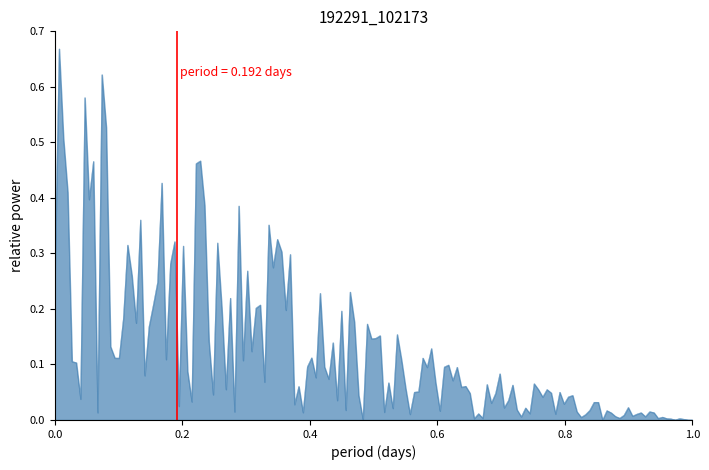

List the labels in order of value, largest first.

0.2, 0.0